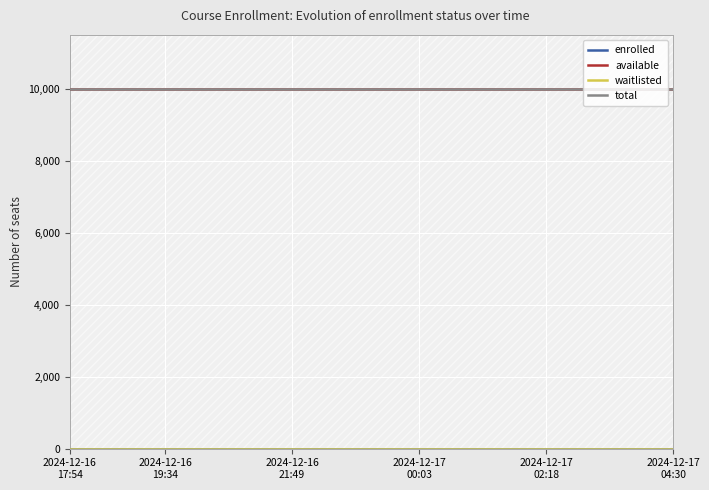

Which series changed the most between 10 and 11?

enrolled